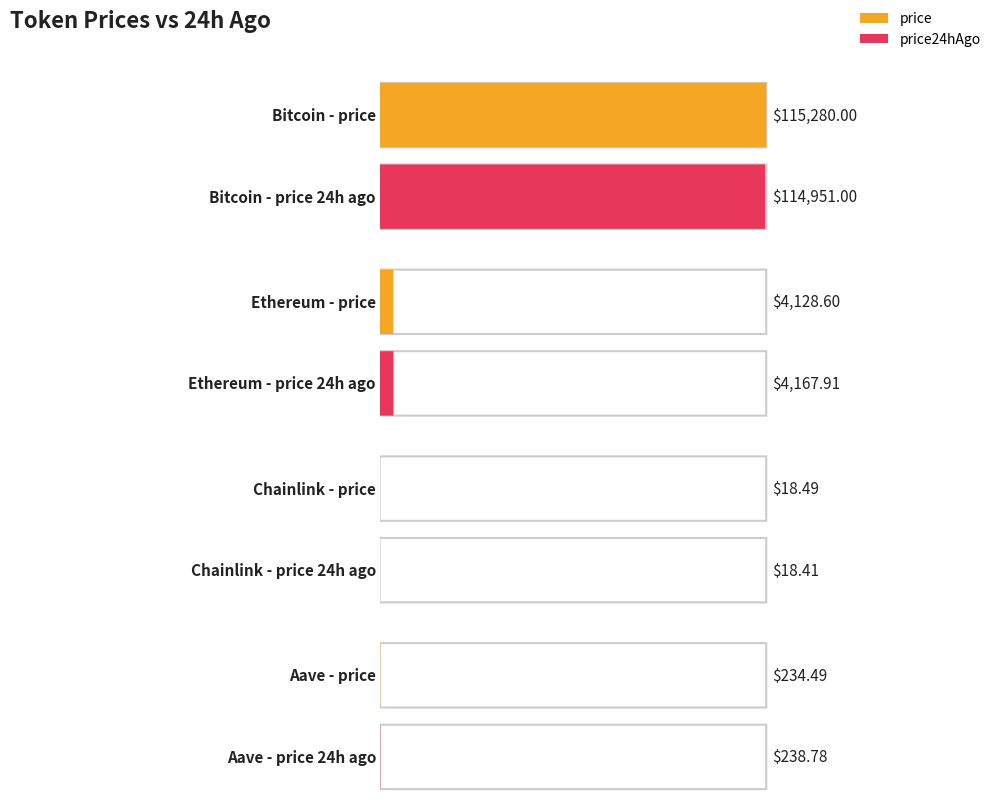

Is it true that price equals 18.5 at Chainlink?

True